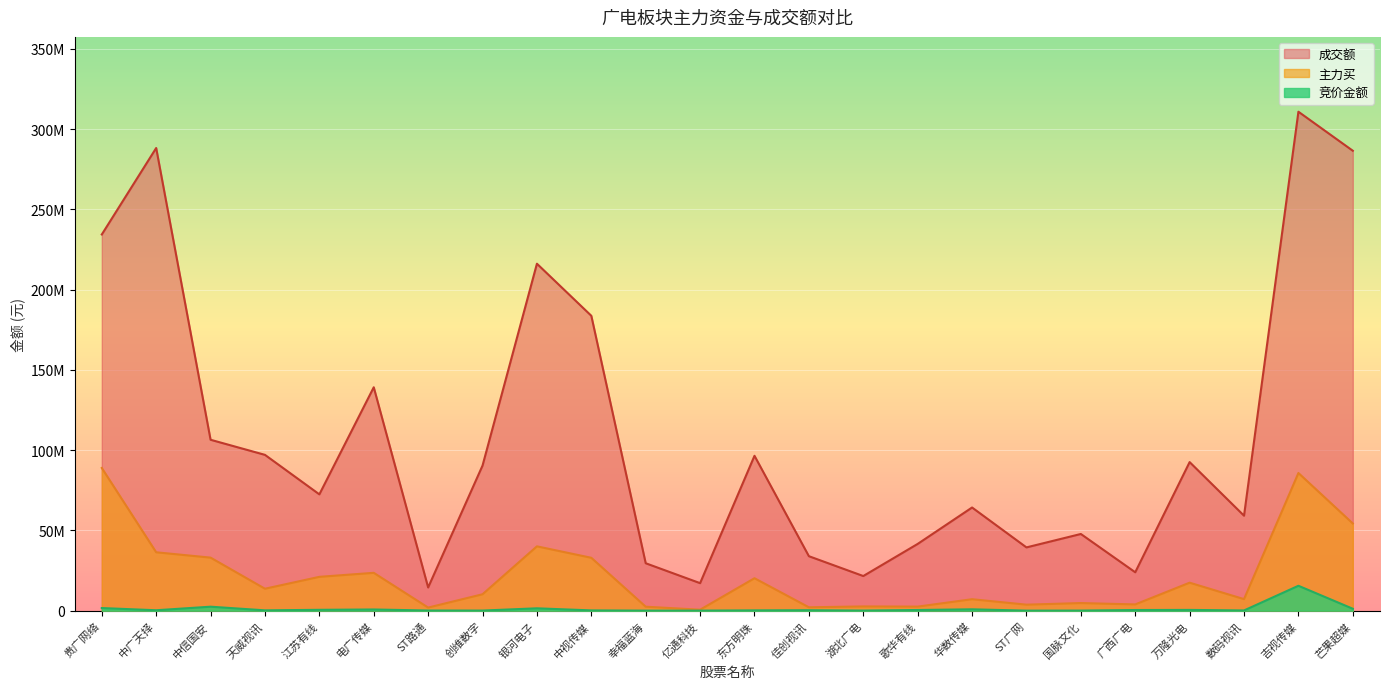

True or false: 主力买 and 竞价金额 cross at least once.

False